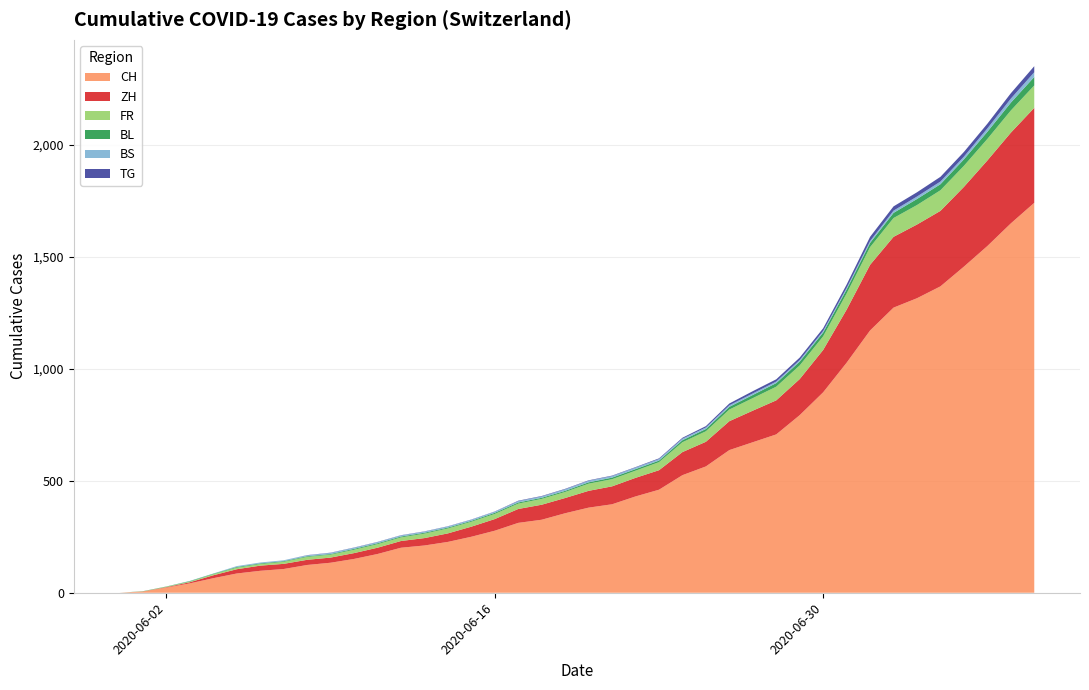

Reading right to left, transcribe all the data shown in this chart.

CH: 2020-07-09=1741	2020-07-08=1649	2020-07-07=1548	2020-07-06=1456	2020-07-05=1368	2020-07-04=1315	2020-07-03=1273	2020-07-02=1171	2020-07-01=1027	2020-06-30=895	2020-06-29=793	2020-06-28=707	2020-06-27=672	2020-06-26=637	2020-06-25=564	2020-06-24=525	2020-06-23=460	2020-06-22=430	2020-06-21=395	2020-06-20=380	2020-06-19=355	2020-06-18=326	2020-06-17=312	2020-06-16=277	2020-06-15=250	2020-06-14=227	2020-06-13=211	2020-06-12=201	2020-06-11=173	2020-06-10=151	2020-06-09=134	2020-06-08=124	2020-06-07=106	2020-06-06=98	2020-06-05=86	2020-06-04=65	2020-06-03=42	2020-06-02=23	2020-06-01=6	2020-05-31=0
ZH: 2020-07-09=424	2020-07-08=405	2020-07-07=382	2020-07-06=356	2020-07-05=337	2020-07-04=329	2020-07-03=316	2020-07-02=293	2020-07-01=237	2020-06-30=189	2020-06-29=161	2020-06-28=152	2020-06-27=141	2020-06-26=129	2020-06-25=110	2020-06-24=103	2020-06-23=87	2020-06-22=83	2020-06-21=80	2020-06-20=75	2020-06-19=68	2020-06-18=67	2020-06-17=62	2020-06-16=52	2020-06-15=45	2020-06-14=38	2020-06-13=33	2020-06-12=30	2020-06-11=28	2020-06-10=26	2020-06-09=23	2020-06-08=23	2020-06-07=23	2020-06-06=23	2020-06-05=19	2020-06-04=13	2020-06-03=5	2020-06-02=2	2020-06-01=0	2020-05-31=0
FR: 2020-07-09=100	2020-07-08=99	2020-07-07=96	2020-07-06=94	2020-07-05=92	2020-07-04=87	2020-07-03=84	2020-07-02=79	2020-07-01=72	2020-06-30=61	2020-06-29=61	2020-06-28=61	2020-06-27=56	2020-06-26=52	2020-06-25=47	2020-06-24=44	2020-06-23=36	2020-06-22=32	2020-06-21=32	2020-06-20=32	2020-06-19=27	2020-06-18=26	2020-06-17=24	2020-06-16=23	2020-06-15=22	2020-06-14=22	2020-06-13=20	2020-06-12=16	2020-06-11=16	2020-06-10=15	2020-06-09=13	2020-06-08=13	2020-06-07=9	2020-06-06=7	2020-06-05=7	2020-06-04=5	2020-06-03=3	2020-06-02=2	2020-06-01=0	2020-05-31=0
BL: 2020-07-09=38	2020-07-08=35	2020-07-07=32	2020-07-06=29	2020-07-05=27	2020-07-04=27	2020-07-03=23	2020-07-02=19	2020-07-01=18	2020-06-30=17	2020-06-29=17	2020-06-28=16	2020-06-27=14	2020-06-26=12	2020-06-25=10	2020-06-24=9	2020-06-23=7	2020-06-22=7	2020-06-21=7	2020-06-20=6	2020-06-19=5	2020-06-18=5	2020-06-17=5	2020-06-16=5	2020-06-15=4	2020-06-14=4	2020-06-13=4	2020-06-12=4	2020-06-11=4	2020-06-10=4	2020-06-09=3	2020-06-08=3	2020-06-07=3	2020-06-06=3	2020-06-05=3	2020-06-04=2	2020-06-03=2	2020-06-02=1	2020-06-01=1	2020-05-31=0
BS: 2020-07-09=21	2020-07-08=18	2020-07-07=15	2020-07-06=12	2020-07-05=12	2020-07-04=11	2020-07-03=10	2020-07-02=8	2020-07-01=7	2020-06-30=7	2020-06-29=7	2020-06-28=7	2020-06-27=7	2020-06-26=7	2020-06-25=7	2020-06-24=7	2020-06-23=7	2020-06-22=7	2020-06-21=7	2020-06-20=7	2020-06-19=7	2020-06-18=6	2020-06-17=6	2020-06-16=5	2020-06-15=5	2020-06-14=5	2020-06-13=5	2020-06-12=5	2020-06-11=5	2020-06-10=5	2020-06-09=5	2020-06-08=4	2020-06-07=4	2020-06-06=4	2020-06-05=4	2020-06-04=1	2020-06-03=1	2020-06-02=0	2020-06-01=0	2020-05-31=0
TG: 2020-07-09=27	2020-07-08=24	2020-07-07=21	2020-07-06=21	2020-07-05=21	2020-07-04=19	2020-07-03=19	2020-07-02=19	2020-07-01=15	2020-06-30=12	2020-06-29=11	2020-06-28=10	2020-06-27=10	2020-06-26=8	2020-06-25=6	2020-06-24=4	2020-06-23=3	2020-06-22=2	2020-06-21=2	2020-06-20=2	2020-06-19=2	2020-06-18=2	2020-06-17=2	2020-06-16=1	2020-06-15=1	2020-06-14=1	2020-06-13=1	2020-06-12=1	2020-06-11=1	2020-06-10=1	2020-06-09=1	2020-06-08=1	2020-06-07=0	2020-06-06=0	2020-06-05=0	2020-06-04=0	2020-06-03=0	2020-06-02=0	2020-06-01=0	2020-05-31=0